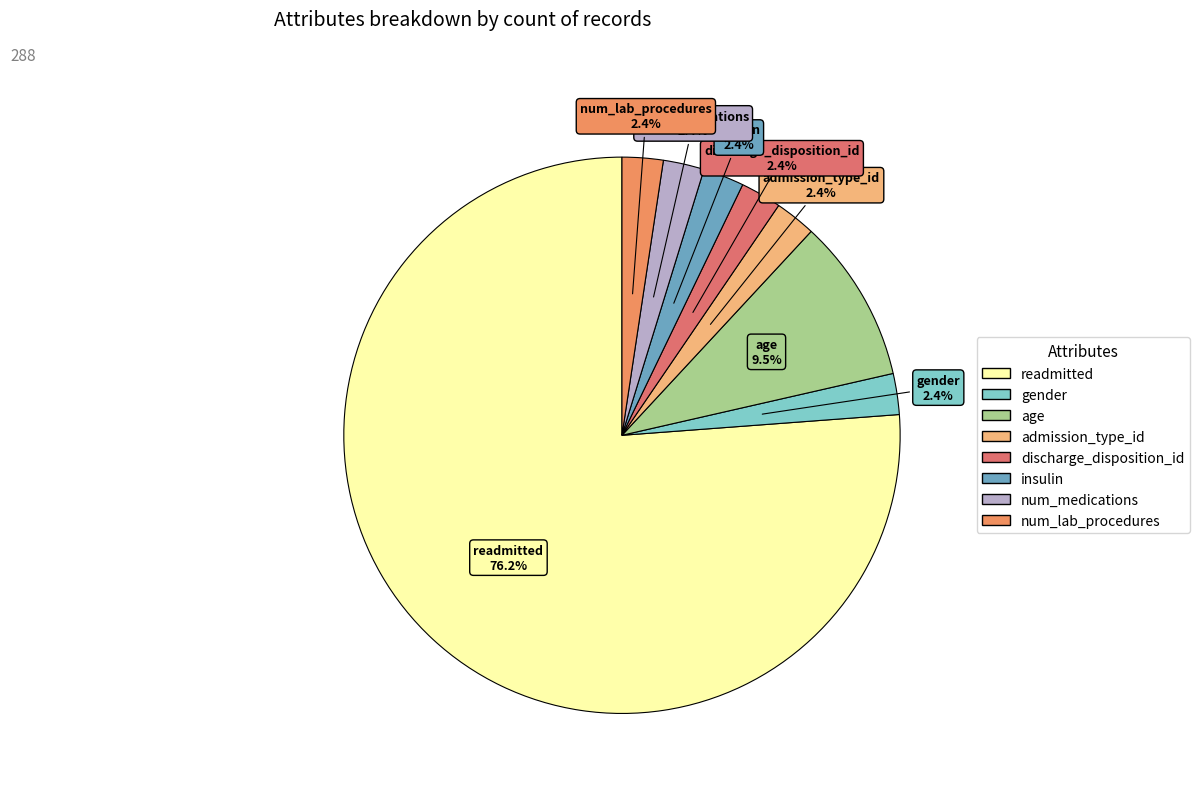

What percentage is NOT represented by gender?

97.6%